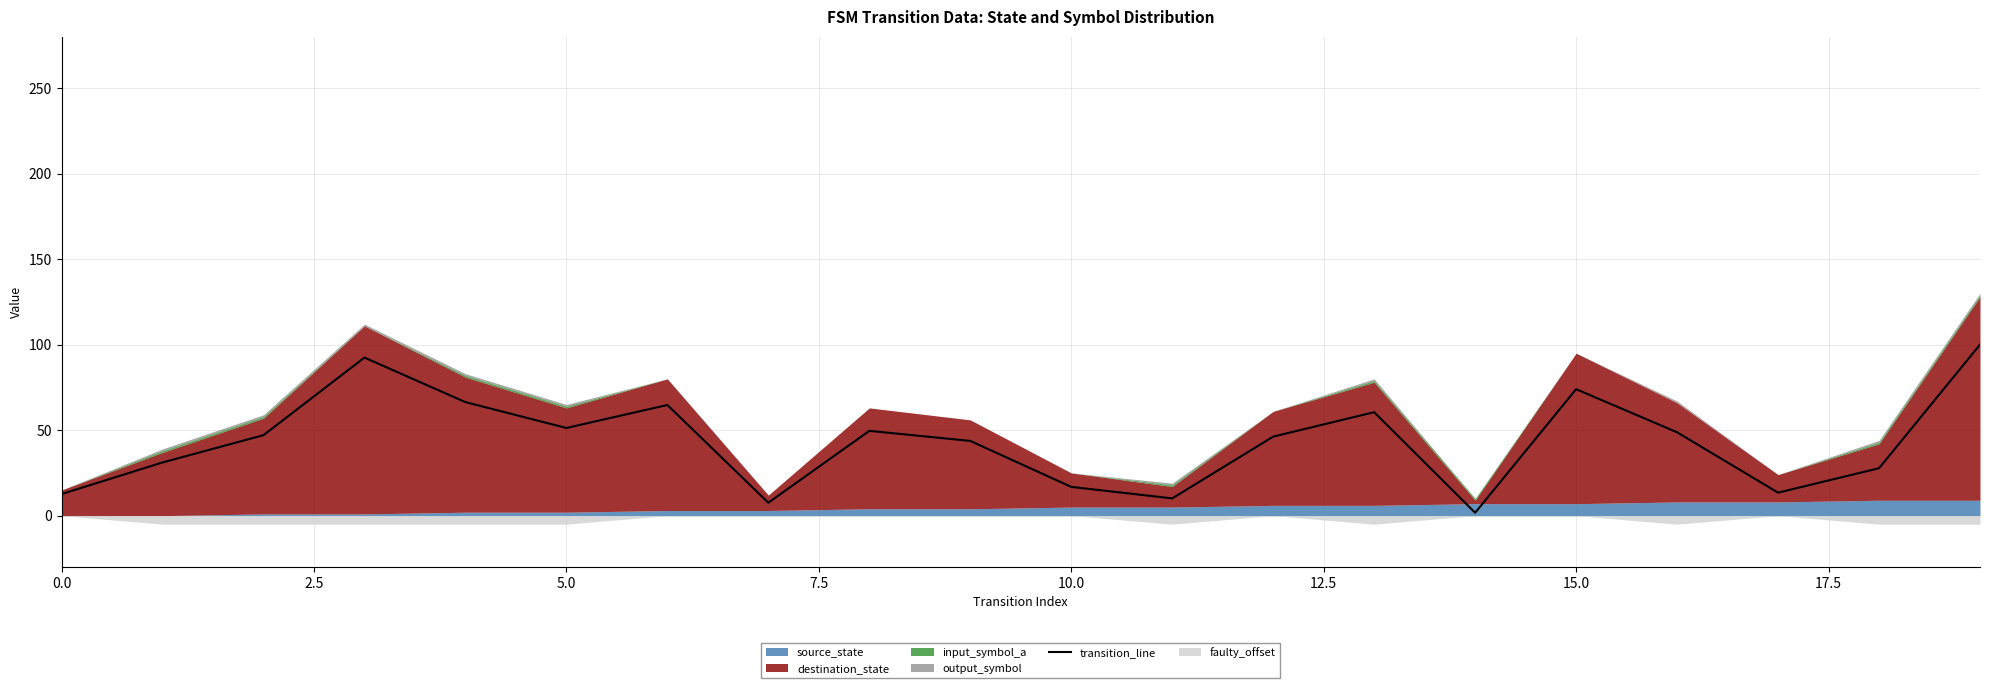

The chart shows a value of 13.4 at 17. True or false?

True